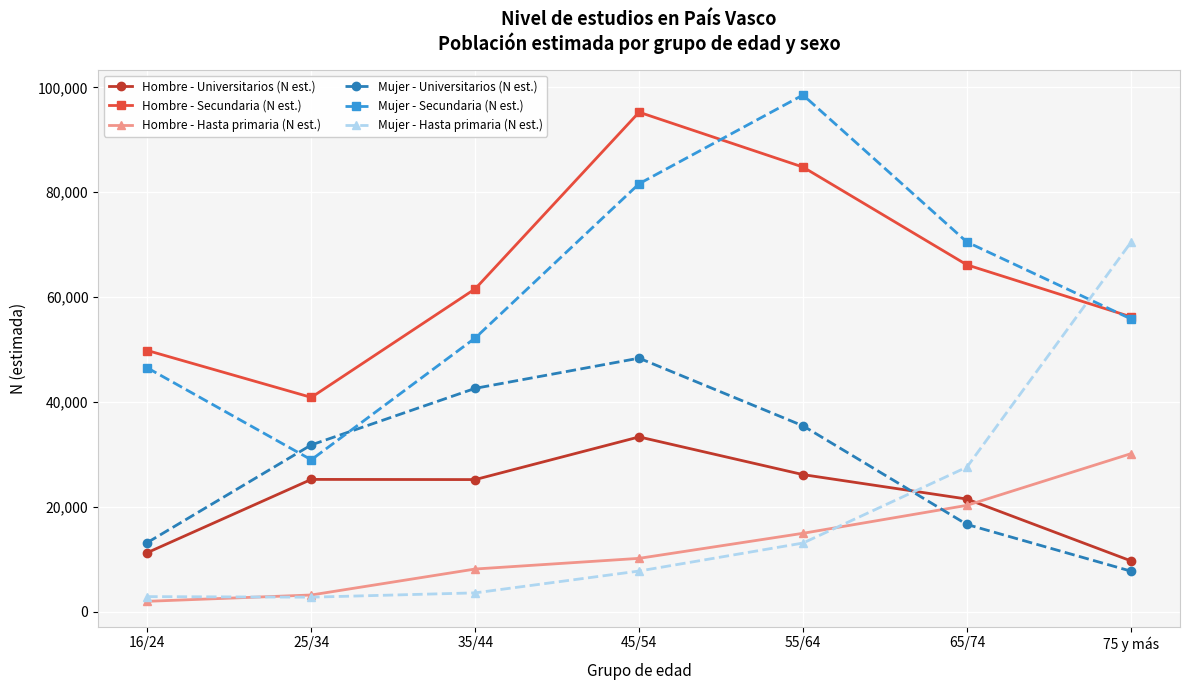

What is the label of the 3rd point from the left?

35/44